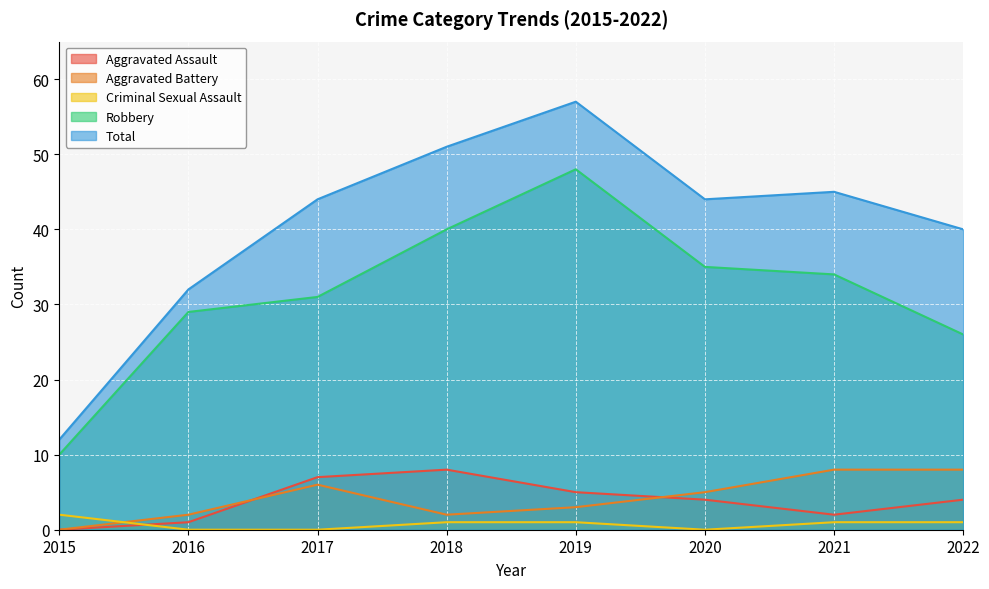

Which series has the widest spread of values?

Total